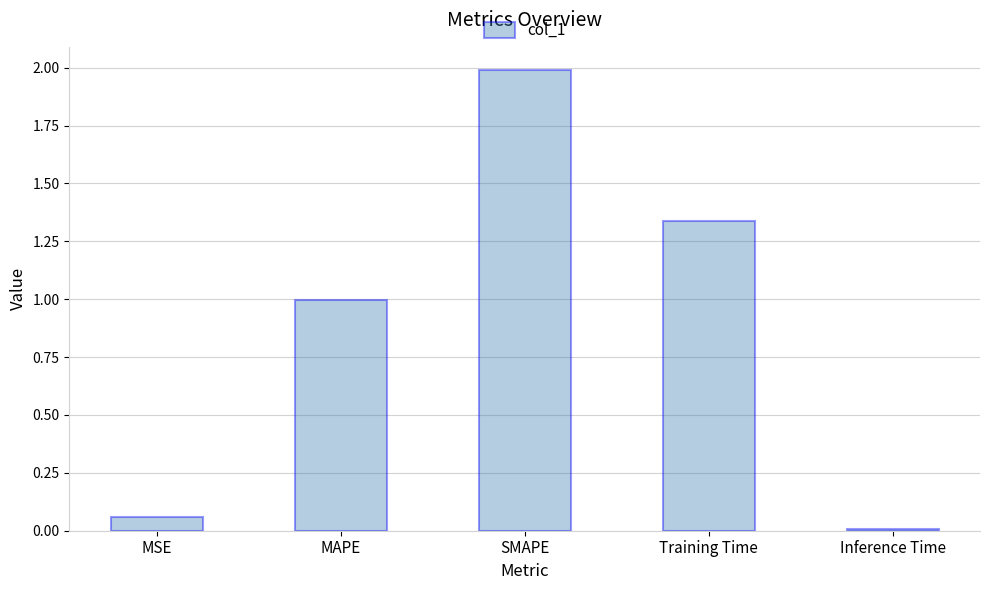

What is the value of the 3rd bar from the left?

2.0